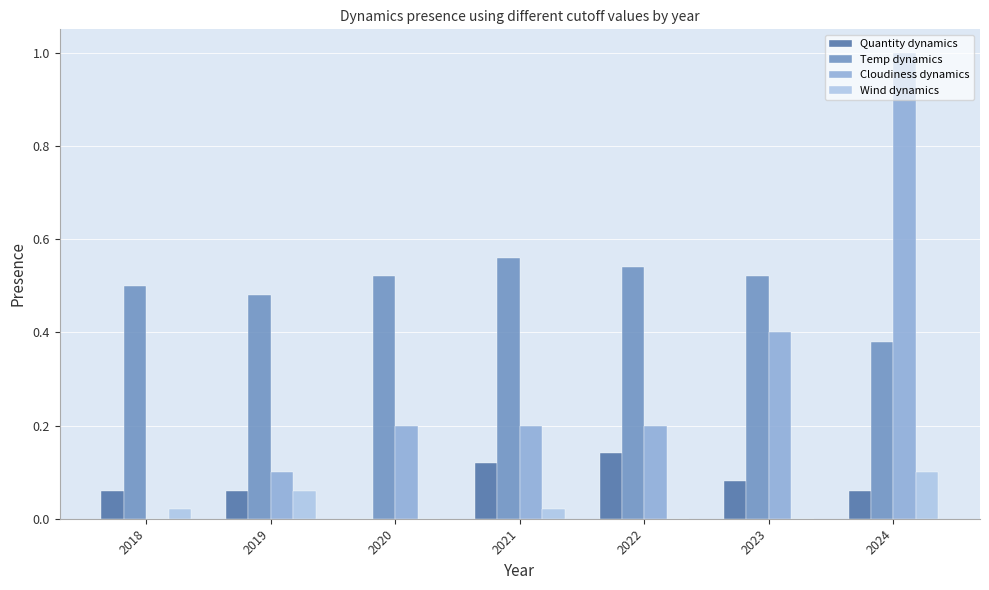

What is the total value across all series at 2024?

1.5